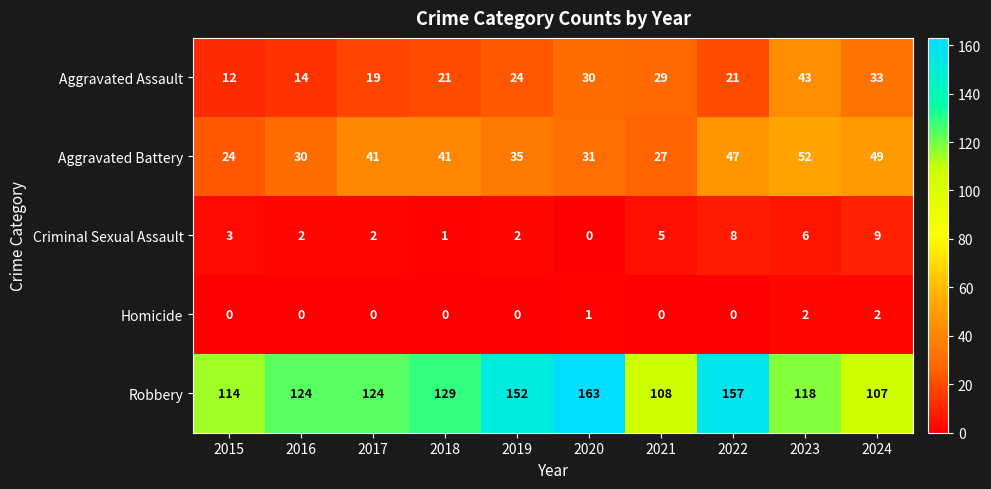

What is the greatest value displayed?

163